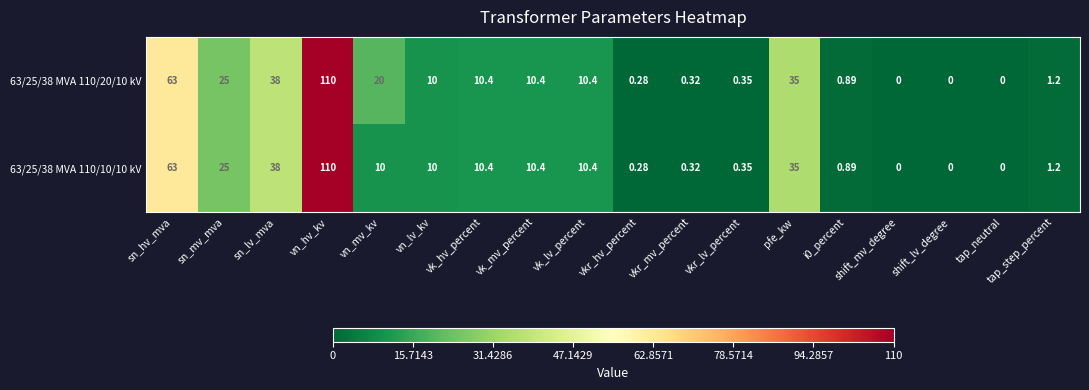

Which series has the largest total across all categories?

63/25/38 MVA 110/20/10 kV